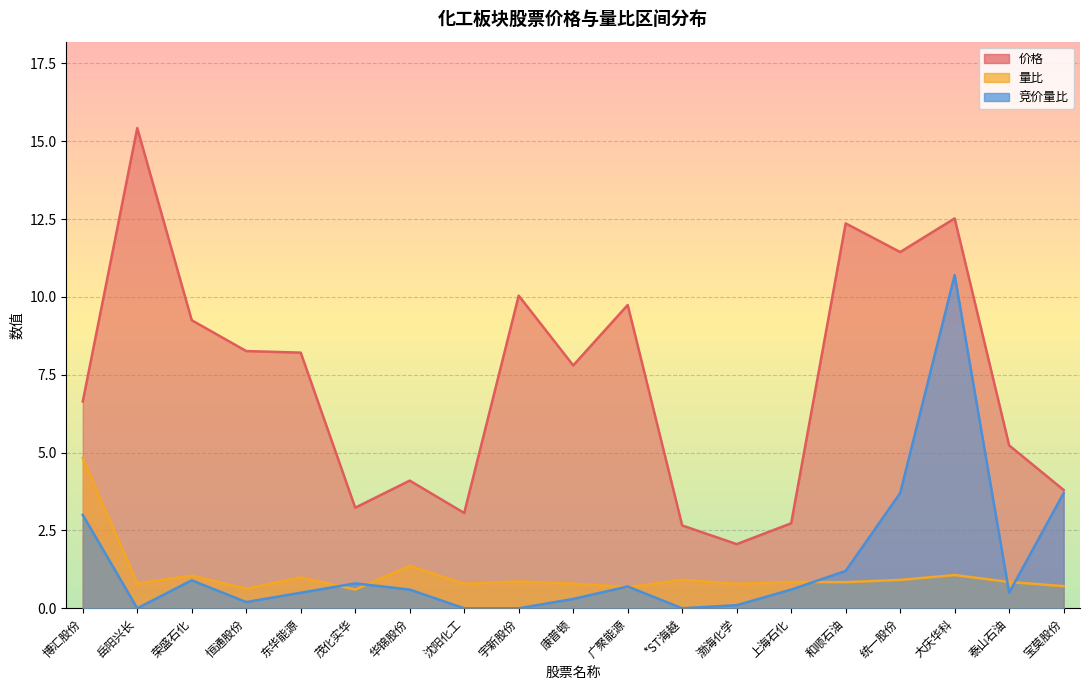

What is the average value of the 价格 series?

7.3